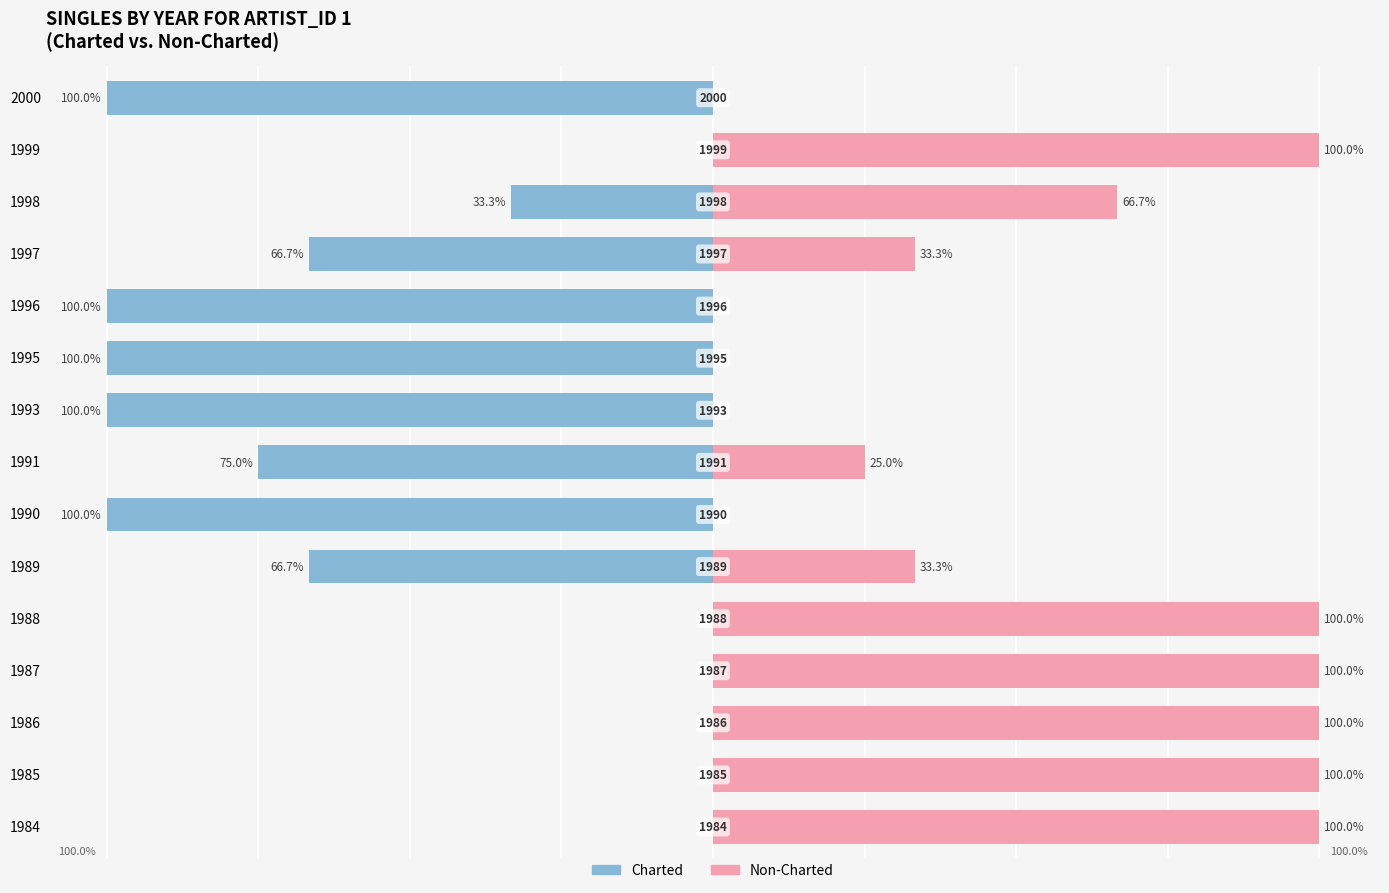

At how many categories does at least one series exceed 8?

10